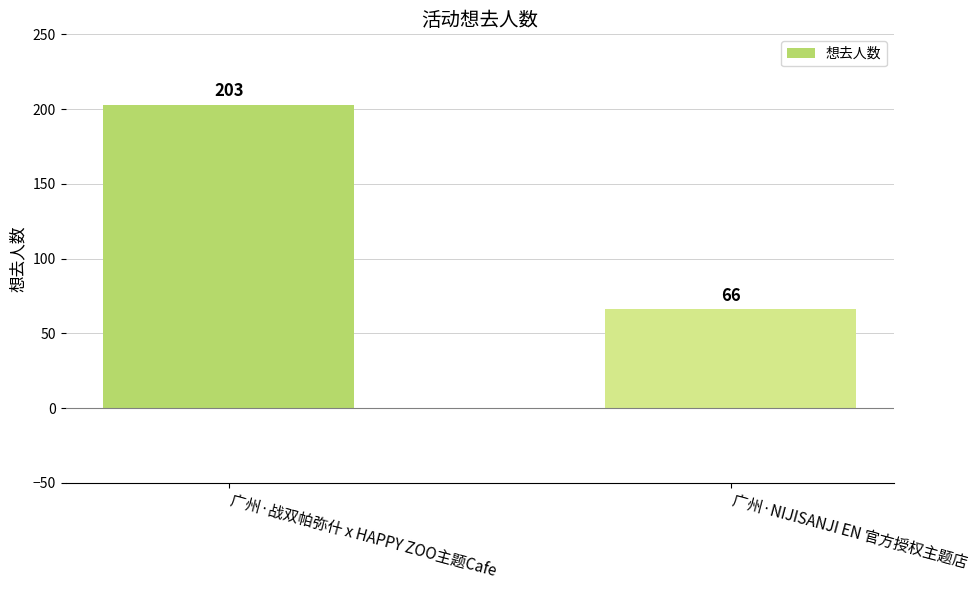

Approximately how many times larger is the value at 广州·NIJISANJI EN 官方授权主题店 compared to 广州·战双帕弥什 x HAPPY ZOO主题Cafe?

0.3